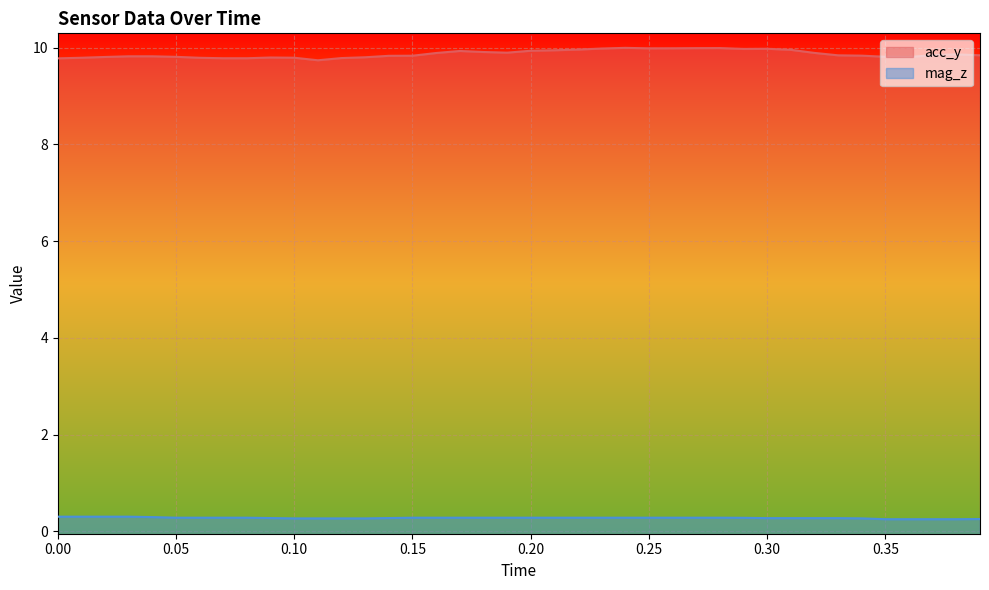

What is the value of the mag_z point at the 38th from the left?

0.3